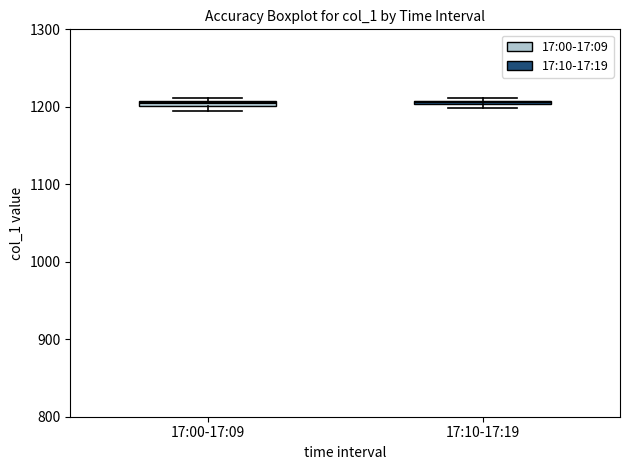

Where is the lower edge of the box for 17:10-17:19 on the y-axis? The values are not printed on the chart, so give them approximately, as read against the axis.

1200